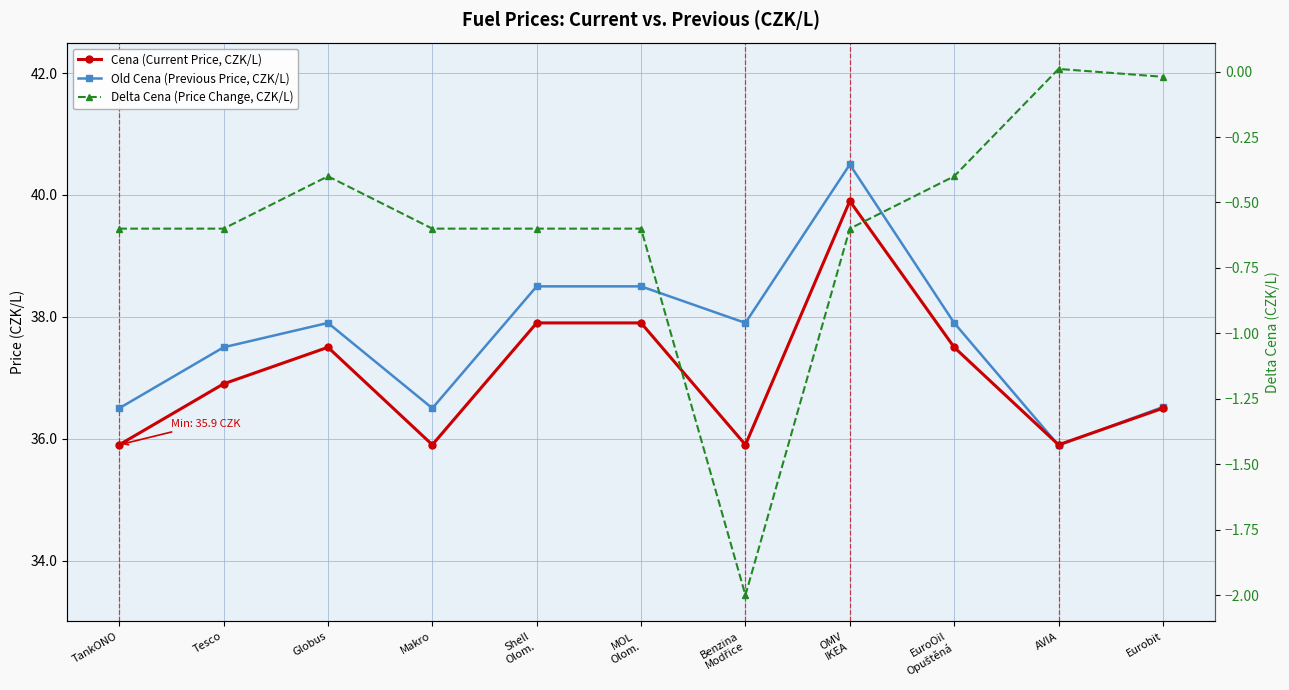

At which category does Old Cena (Previous Price, CZK/L) reach its first local valley?

Makro